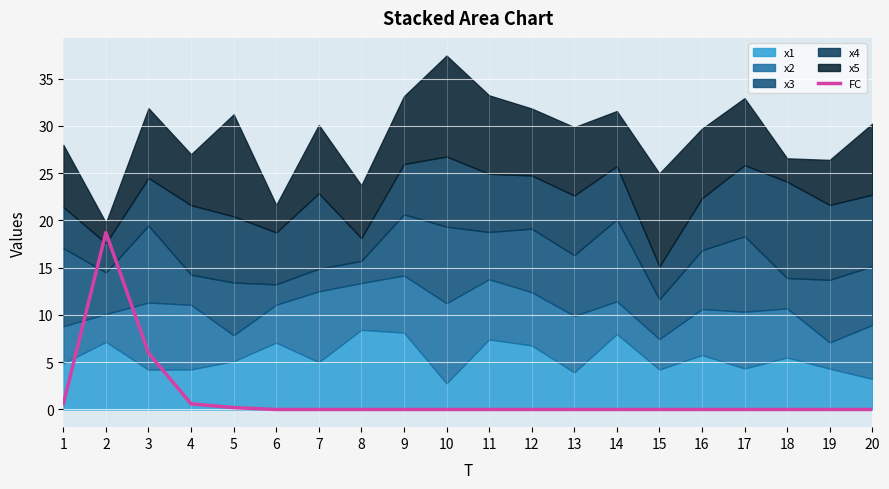

The FC series shows 7.2 at 10. True or false?

False